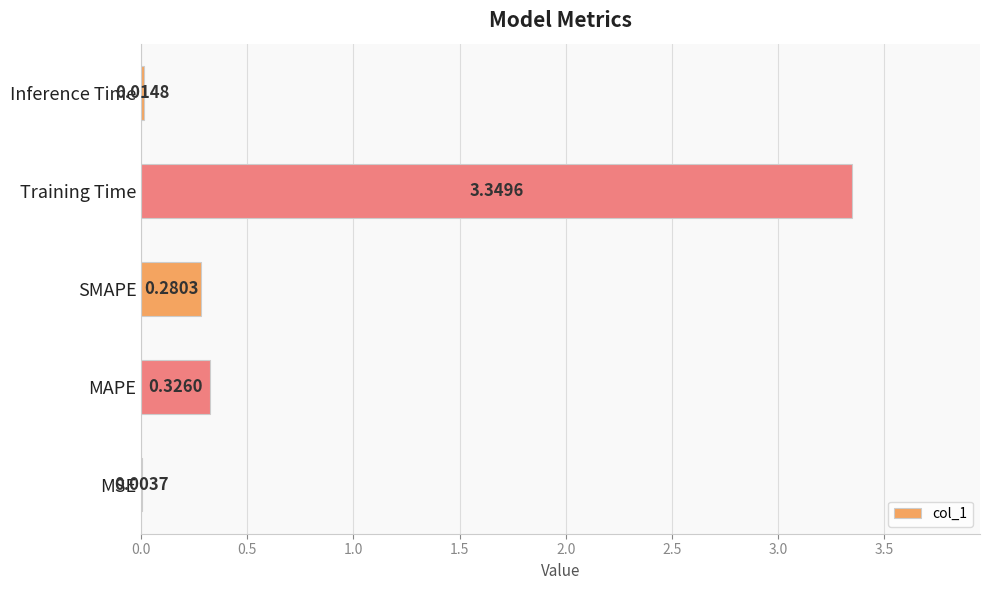

What is the sum of all values?

4.0